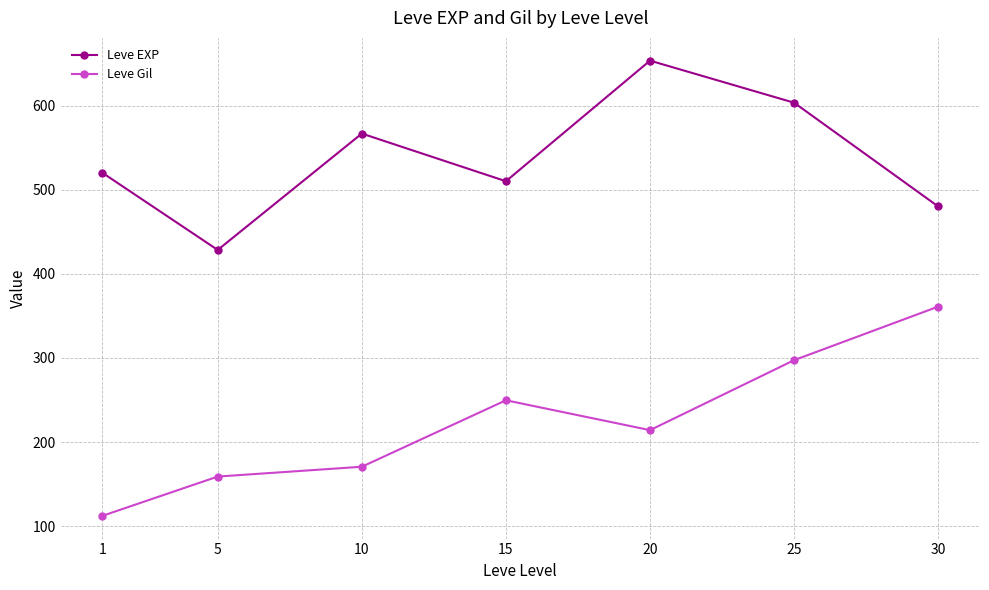

What is the total value across all series at 25?

900.7